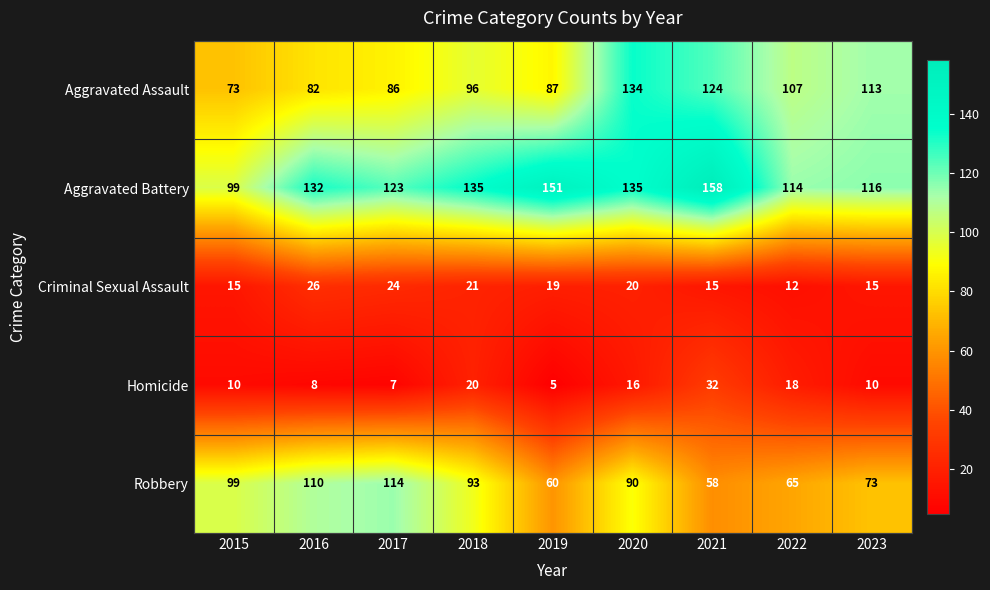

Is it true that Aggravated Battery equals 198 at 2022?

False